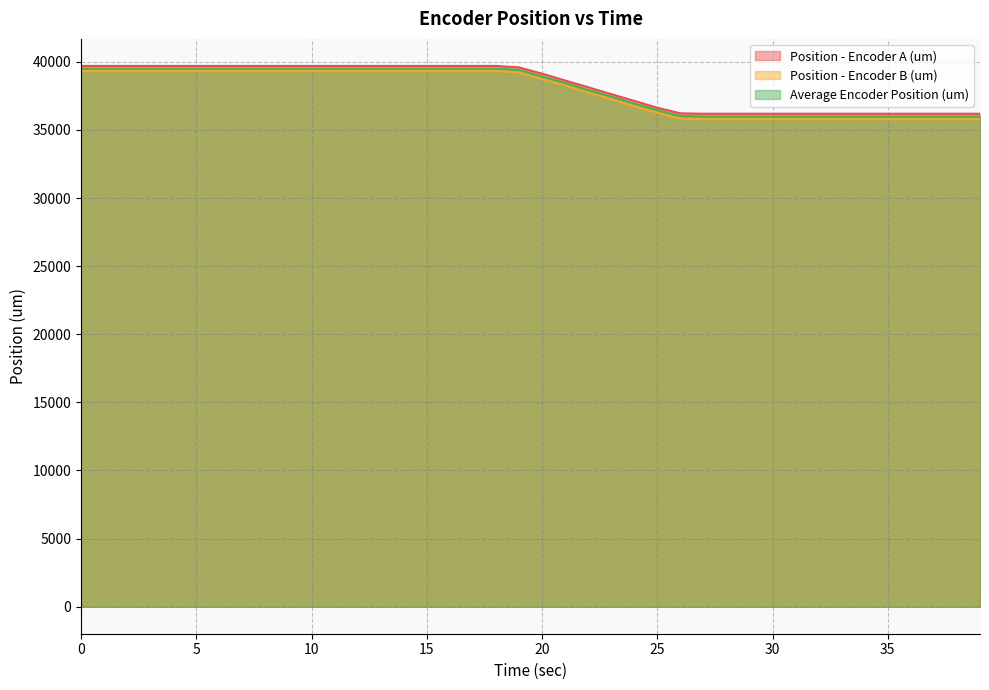

The Position - Encoder B (um) series shows 35784.6 at 34. True or false?

True